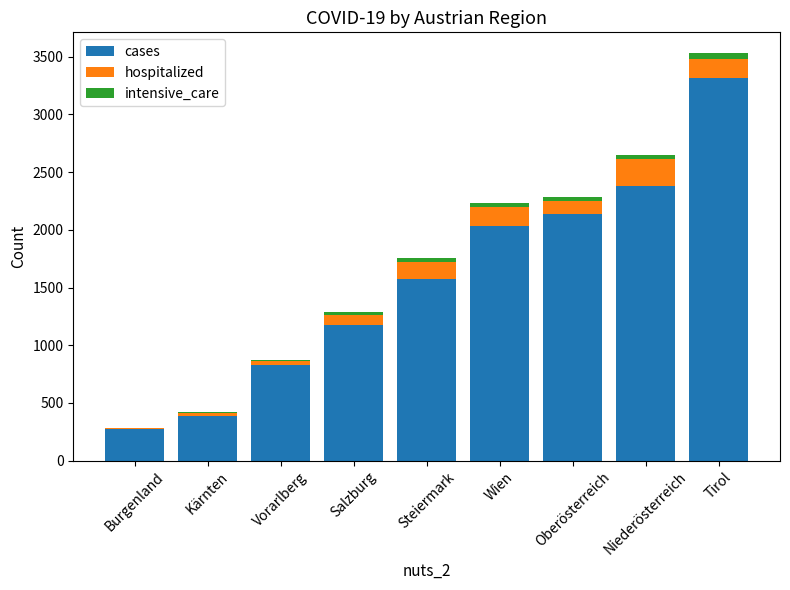

At which category is the sum across all series the highest?

Tirol